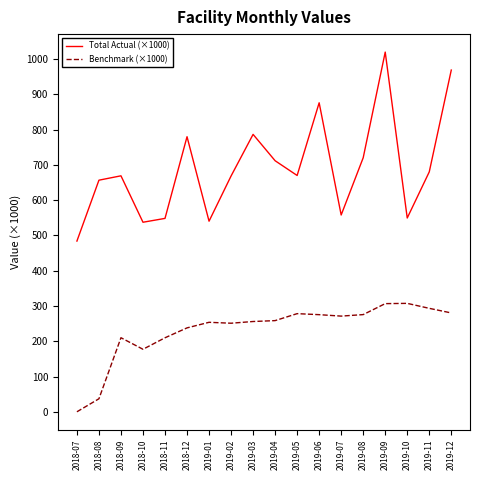

The Total Actual (×1000) series shows 205.9 at 2019-10. True or false?

False